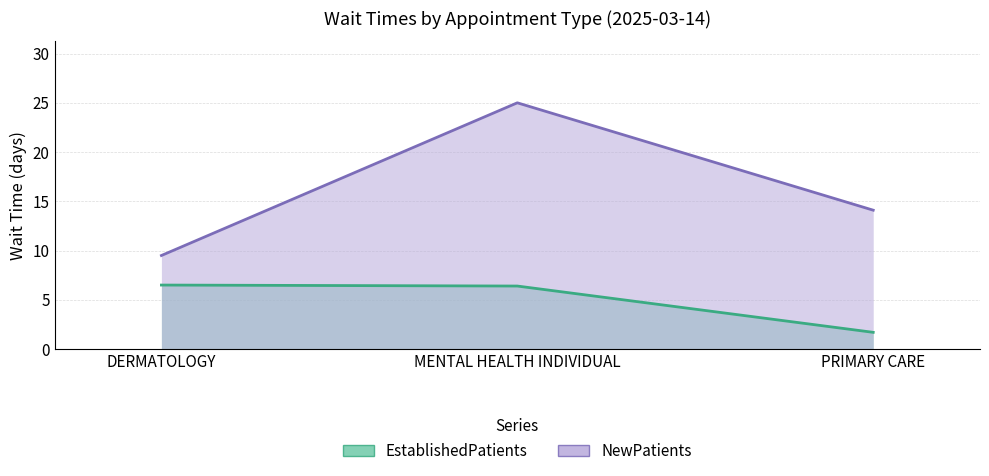

The value of EstablishedPatients at DERMATOLOGY is 2.4. True or false?

False